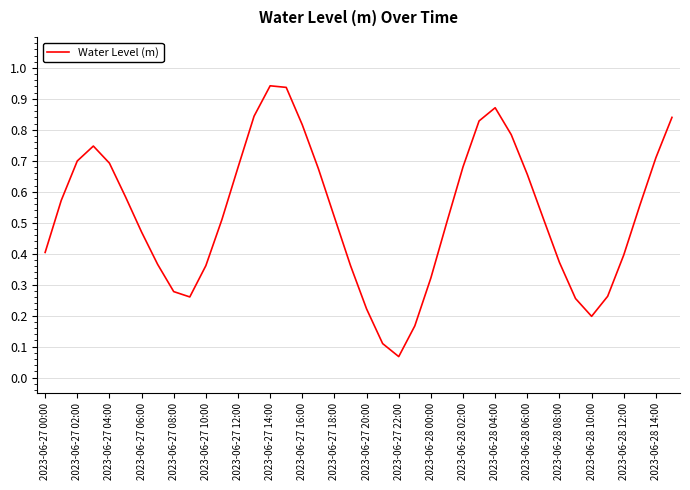

Is this an area chart (filled region under the line)?

No